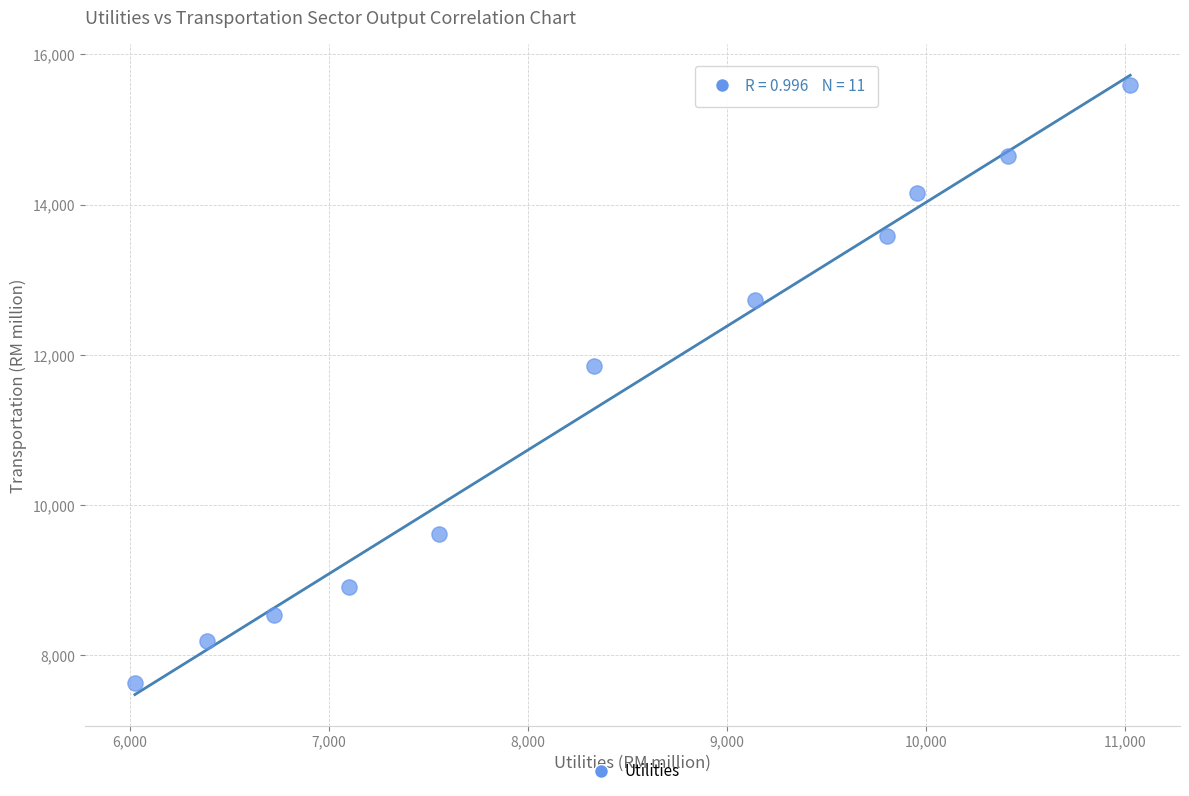

What Y value in the scatter plot is closest to 11613?

11845